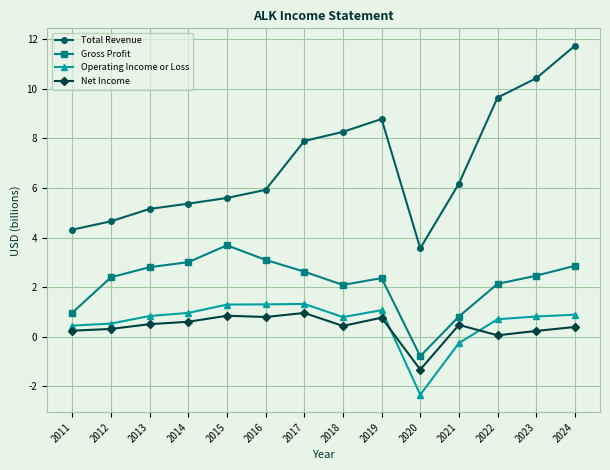

At which category is the sum across all series the highest?

2024